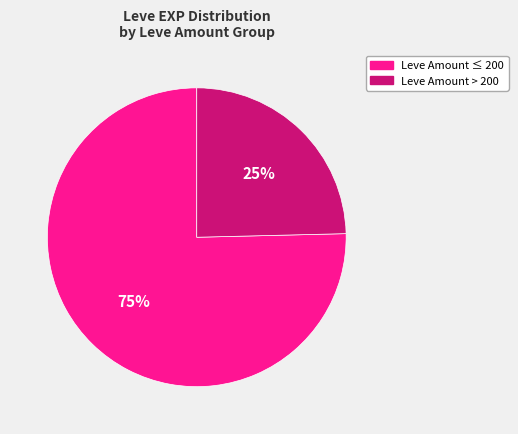

How many segments does this pie chart have?

2